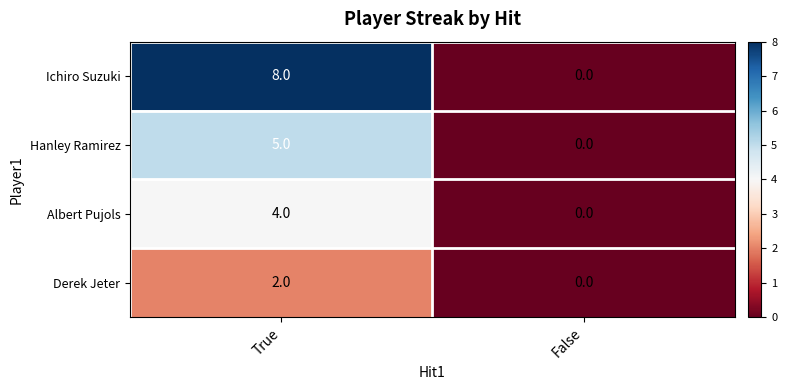

Read the Albert Pujols value at True.

4